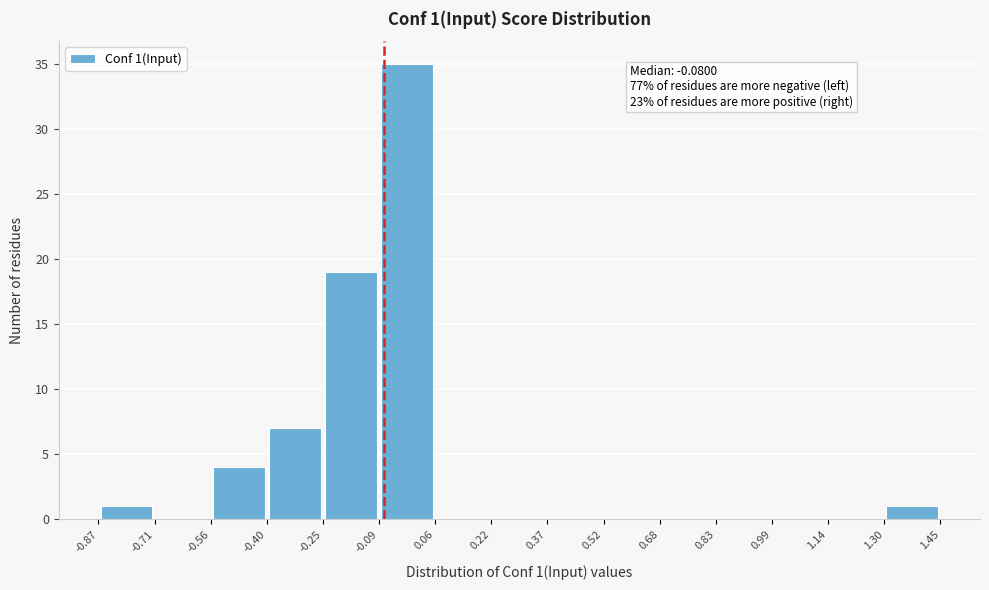

Which range on the x-axis has the tallest bar?

-0.09 to 0.06